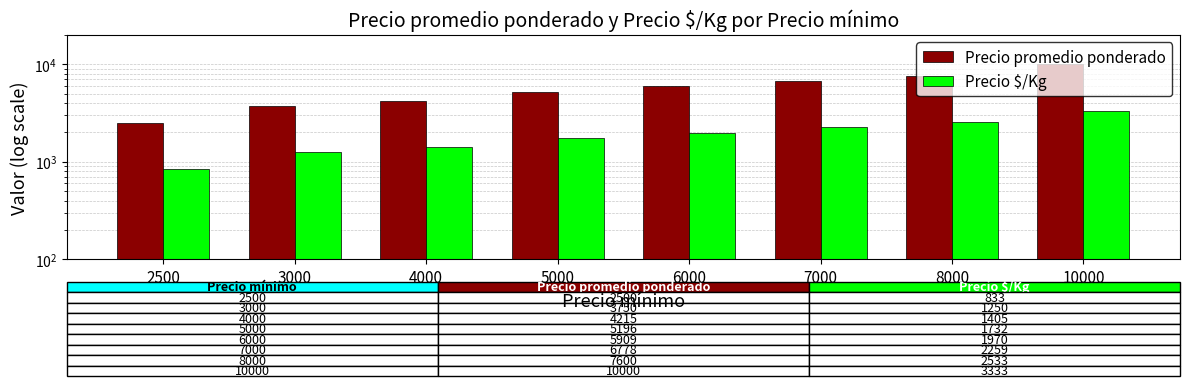

How many data points in Precio promedio ponderado are less than 5909?

4